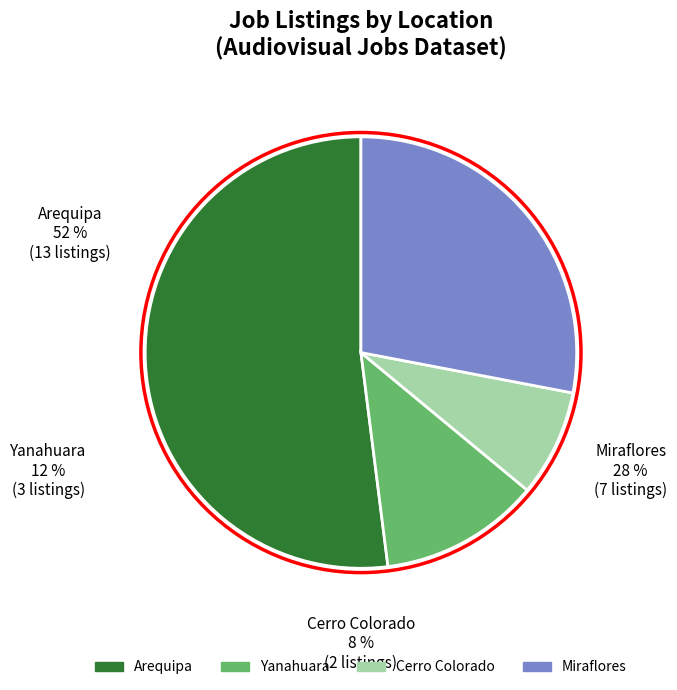

Is the sum of Miraflores and Arequipa greater than half?

Yes